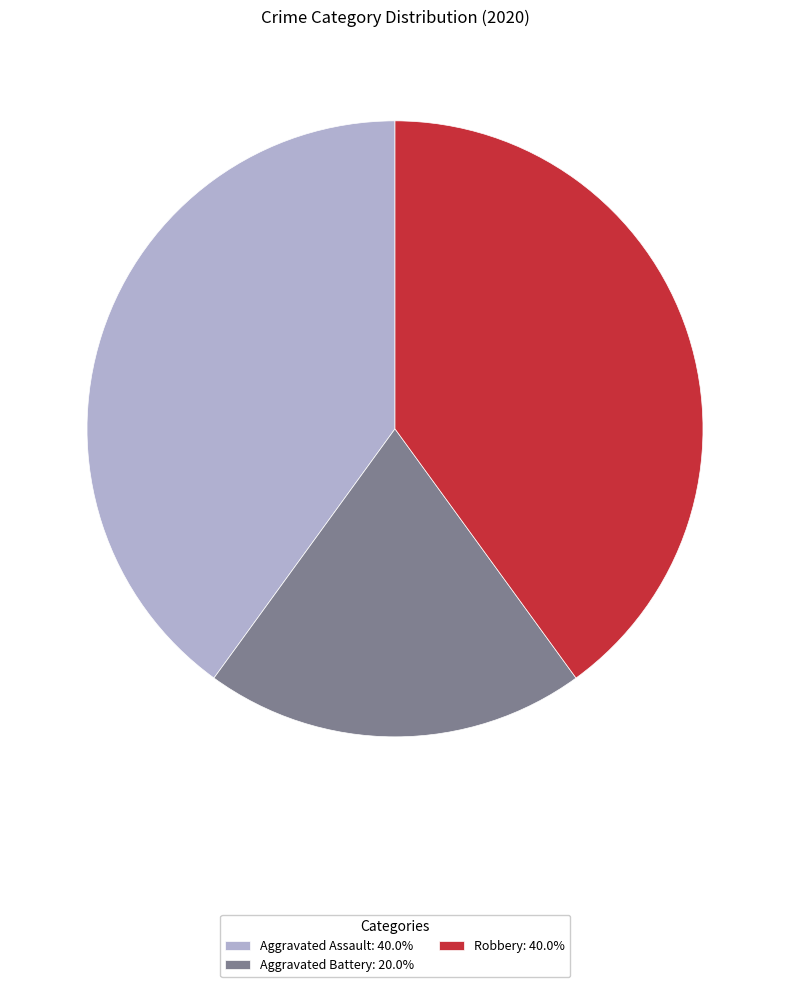

Is Aggravated Battery the majority of the pie?

No